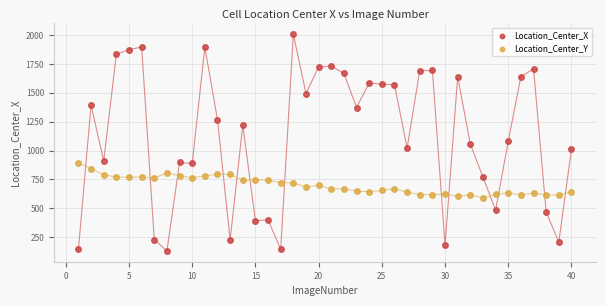

Which series contains the lowest Y value?

Location_Center_X